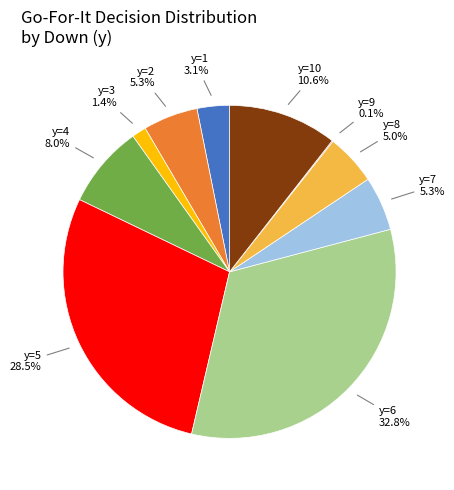

Is there a majority slice in this chart?

No